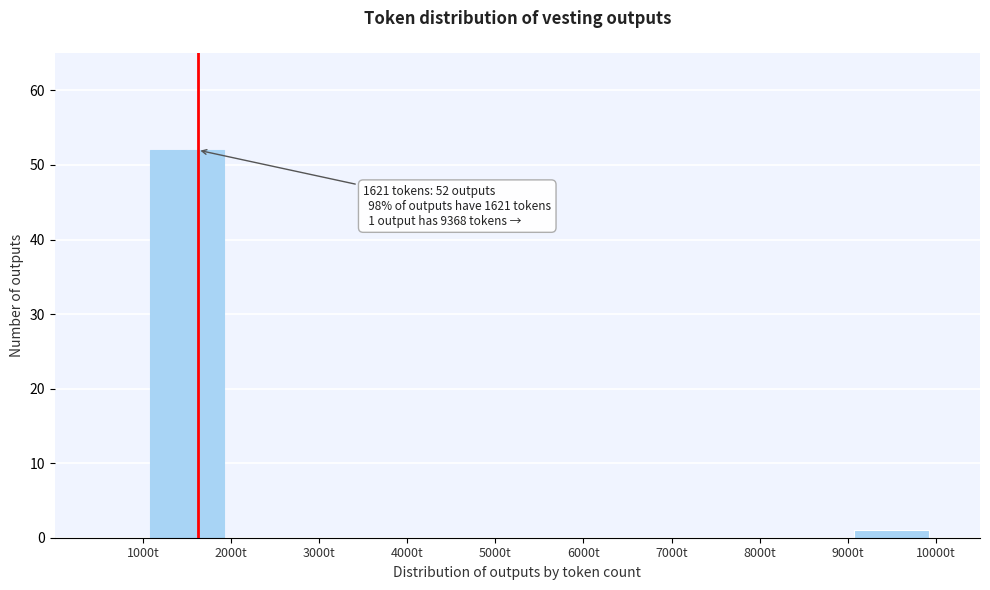

Which range on the x-axis has the tallest bar?

1000 to 2000